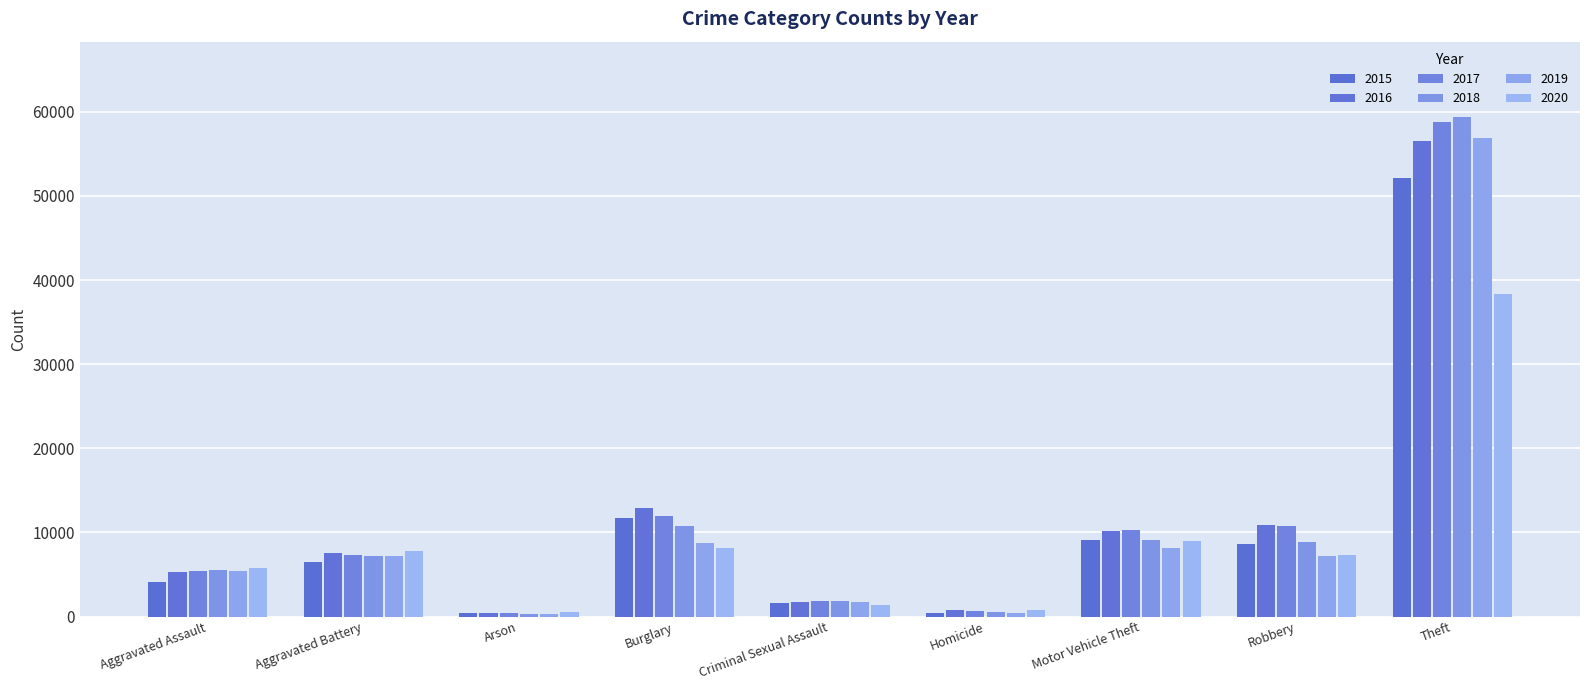

Which series has the largest total across all categories?

2017